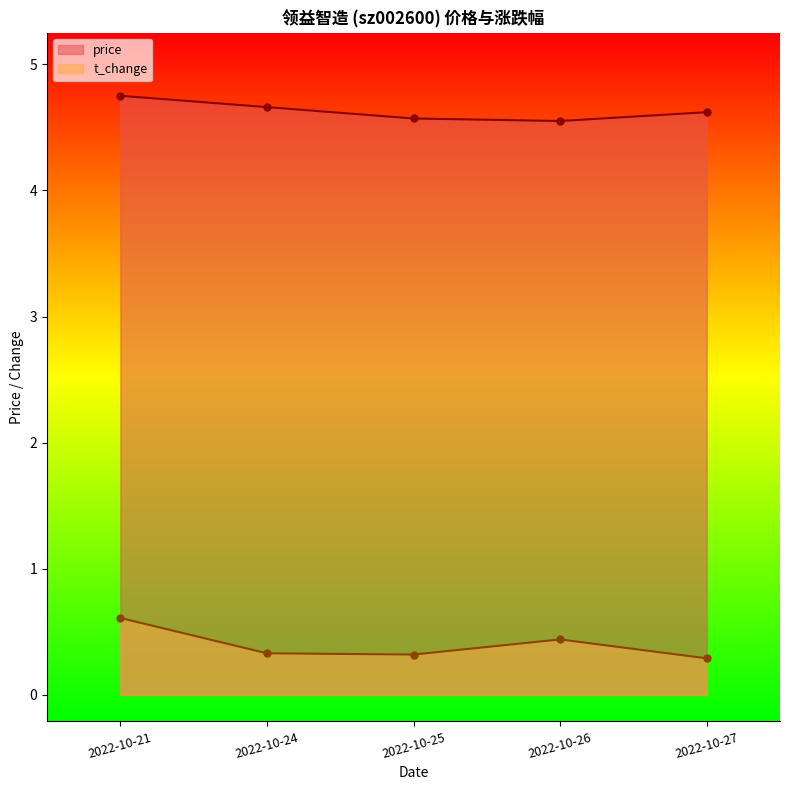

True or false: t_change and price cross at least once.

False